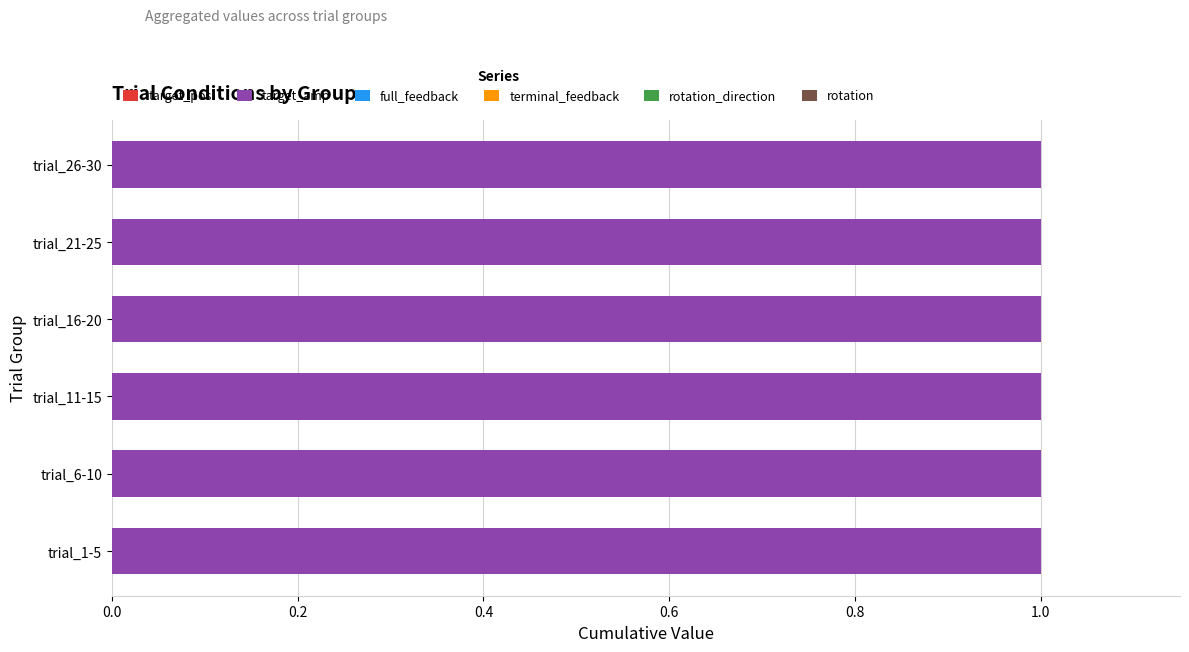

Which series has the largest range (max minus min)?

target_pos